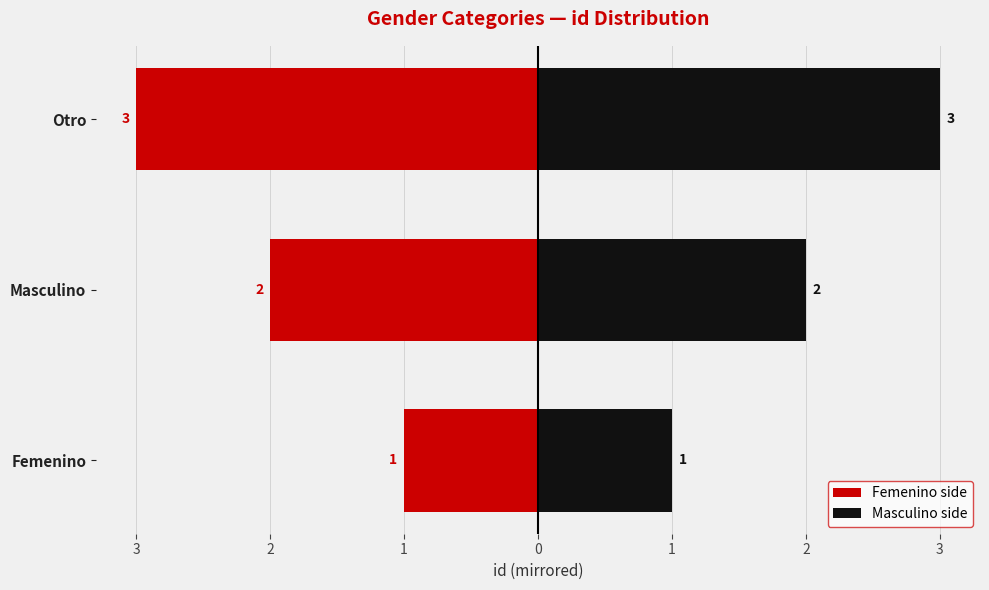

Rank the series at Otro from lowest to highest value.

Femenino side, Masculino side